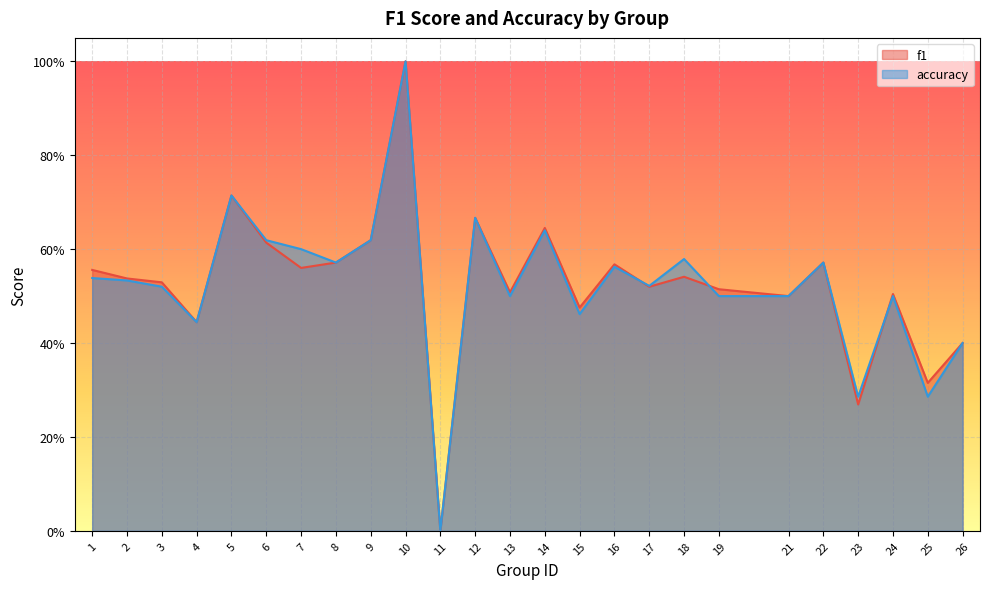

Rank the categories by accuracy value from highest to lowest.

10, 5, 12, 14, 6, 9, 7, 18, 8, 22, 16, 1, 2, 17, 3, 13, 19, 21, 24, 15, 4, 26, 23, 25, 11